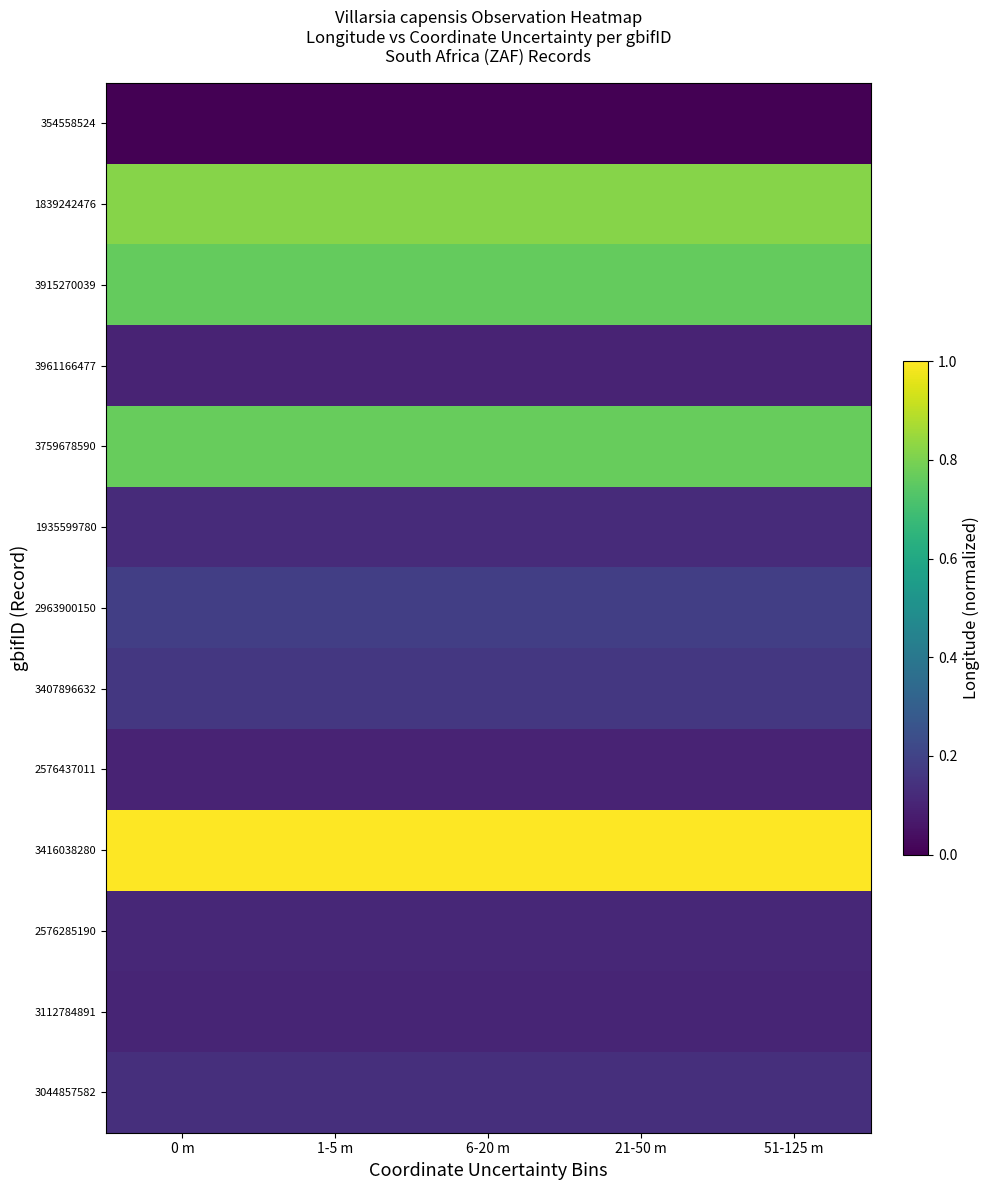

Which series has the largest range (max minus min)?

354558524